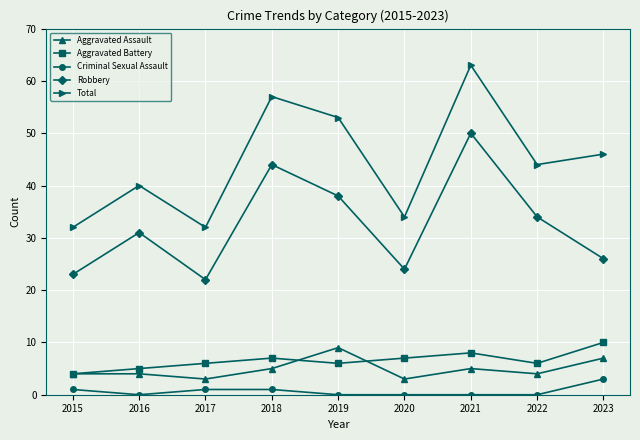

At which category does Aggravated Assault reach its first local valley?

2017